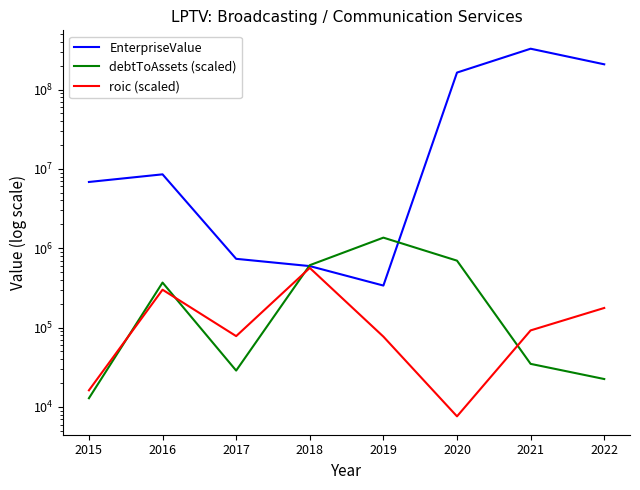

At which label does EnterpriseValue reach its peak?

2021